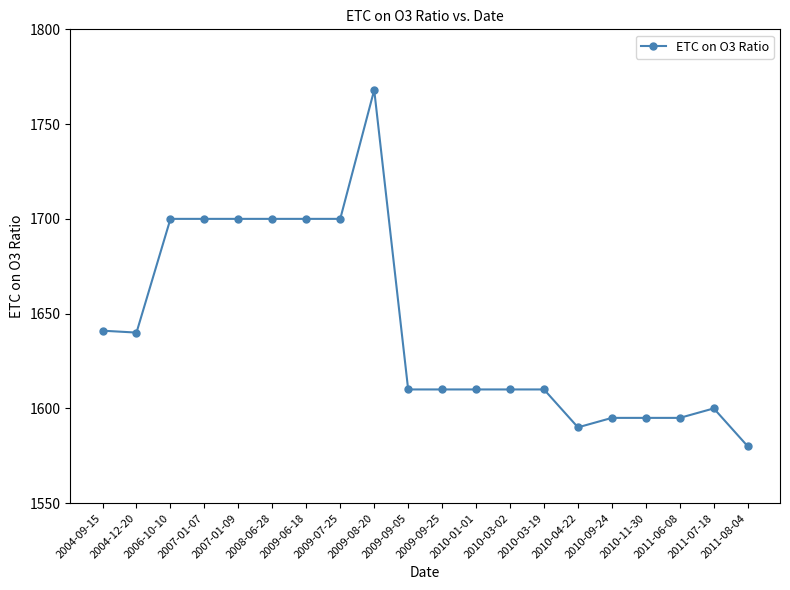

What is the value of the 12th point from the left?

1610